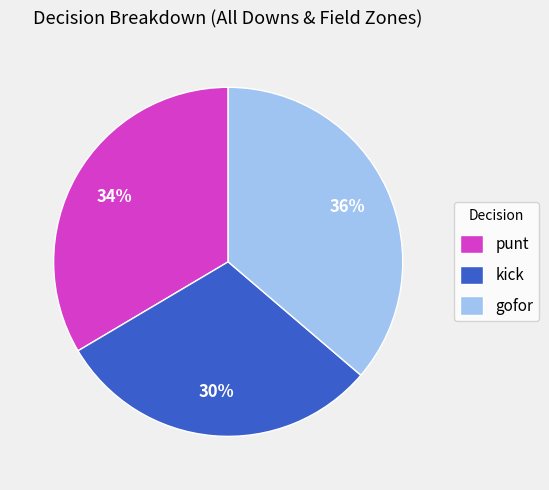

What is the smallest slice in the pie chart?

kick